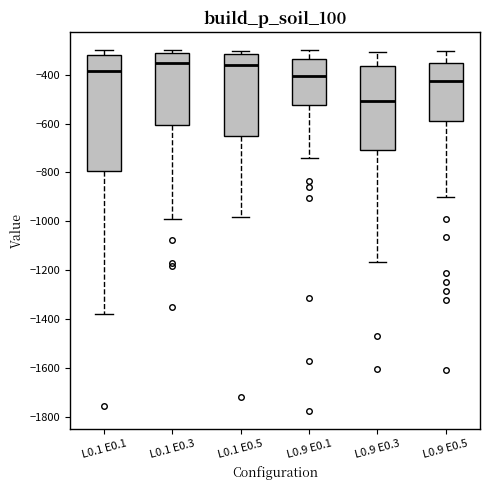

Reading left to right, transcribe this box plot: for each box, give where its median line is, the range the box spans, and where its two whiskers end, as read against the y-axis. The values are not printed on the chart, so give them approximately, as read against the axis.

L0.1 E0.1: median -380, box -800 to -320, whiskers -1380 to -300
L0.1 E0.3: median -360, box -600 to -320, whiskers -1000 to -300
L0.1 E0.5: median -360, box -660 to -320, whiskers -980 to -300
L0.9 E0.1: median -400, box -520 to -340, whiskers -740 to -300
L0.9 E0.3: median -500, box -720 to -360, whiskers -1160 to -300
L0.9 E0.5: median -420, box -580 to -360, whiskers -900 to -300